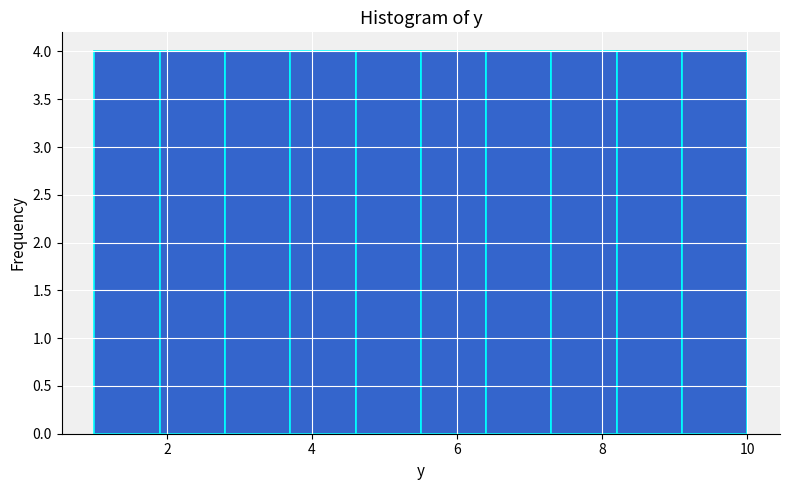

Reading left to right, list every bar in this chart as the range it spans on the x-axis followed by its height. Neither the bar edges nor the heights are printed on the chart, so give them approximately, as read against the axes.

1.0 to 1.9: 4
1.9 to 2.8: 4
2.8 to 3.7: 4
3.7 to 4.6: 4
4.6 to 5.5: 4
5.5 to 6.4: 4
6.4 to 7.3: 4
7.3 to 8.2: 4
8.2 to 9.1: 4
9.1 to 10.0: 4